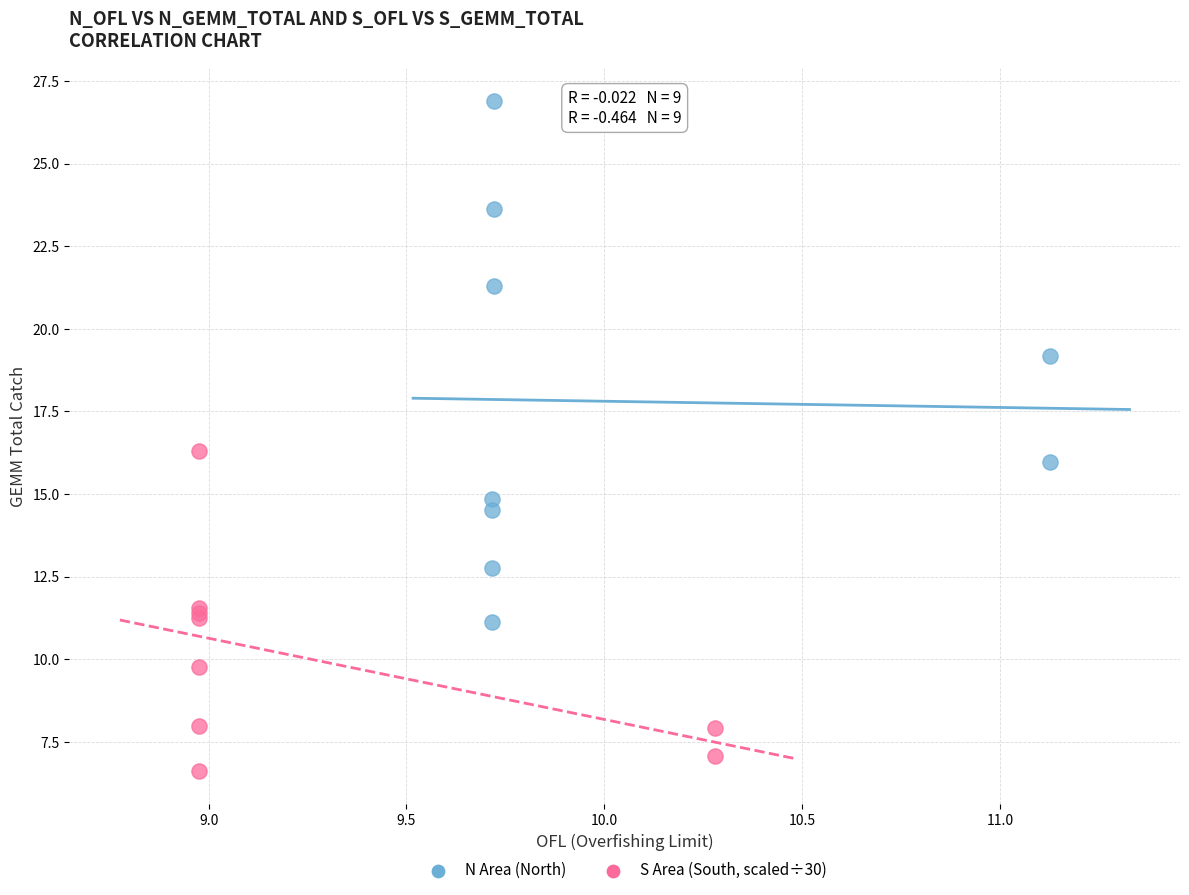

Which series contains the highest Y value?

N Area (North)